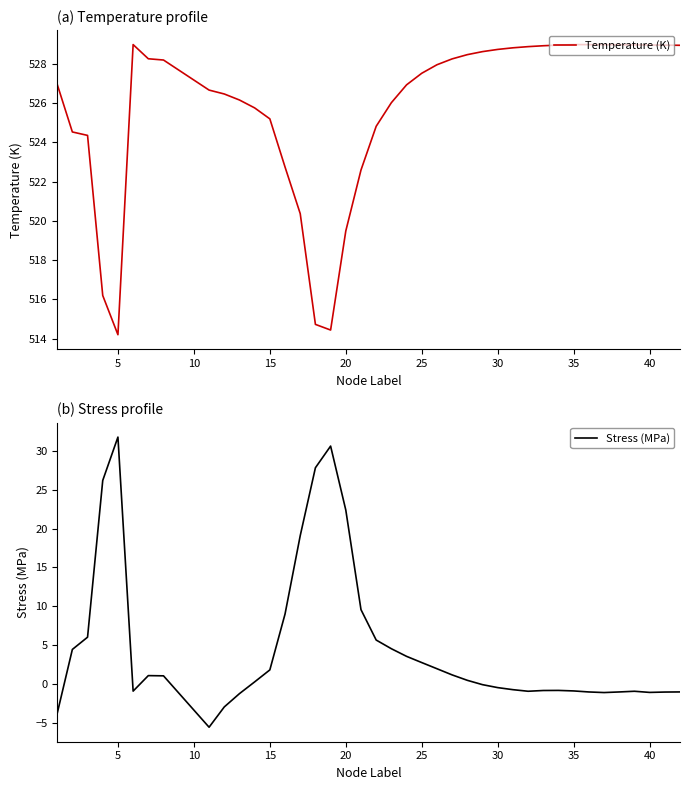

True or false: Temperature (K) has a value of 835.0 at 15.

False